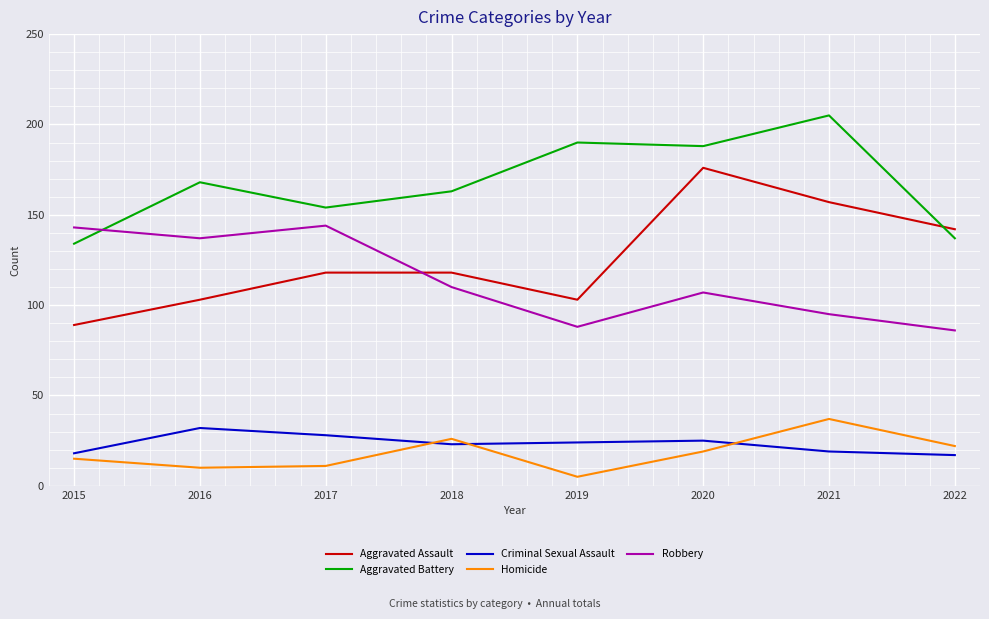

Reading left to right, list all the values displayed in this chart.

Aggravated Assault: 89	103	118	118	103	176	157	142
Aggravated Battery: 134	168	154	163	190	188	205	137
Criminal Sexual Assault: 18	32	28	23	24	25	19	17
Homicide: 15	10	11	26	5	19	37	22
Robbery: 143	137	144	110	88	107	95	86